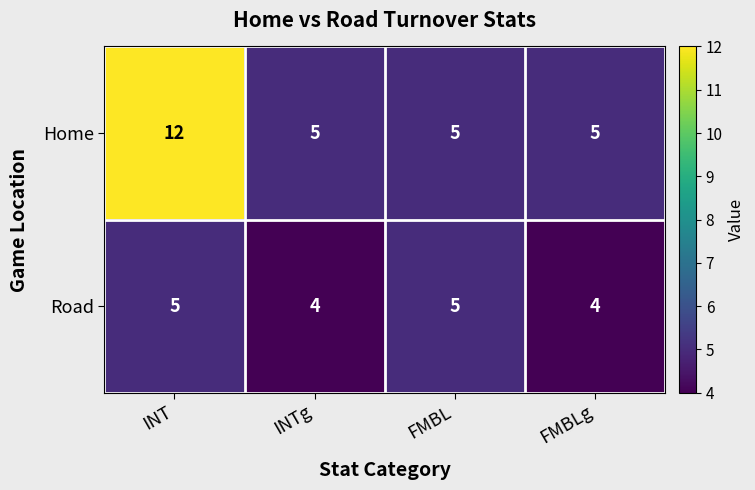

Reading left to right, what are all the values shown in this chart?

Home: 12	5	5	5
Road: 5	4	5	4